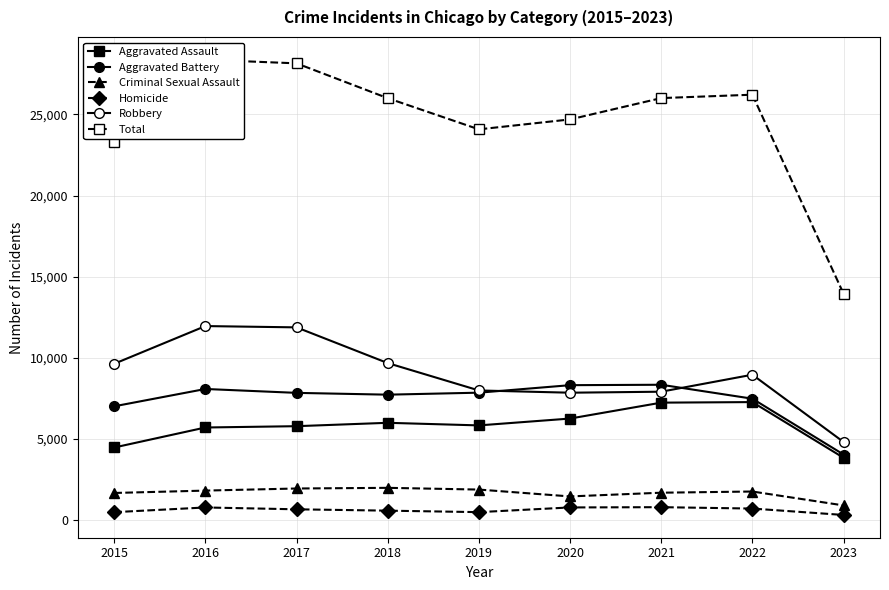

True or false: Criminal Sexual Assault and Homicide cross at least once.

False